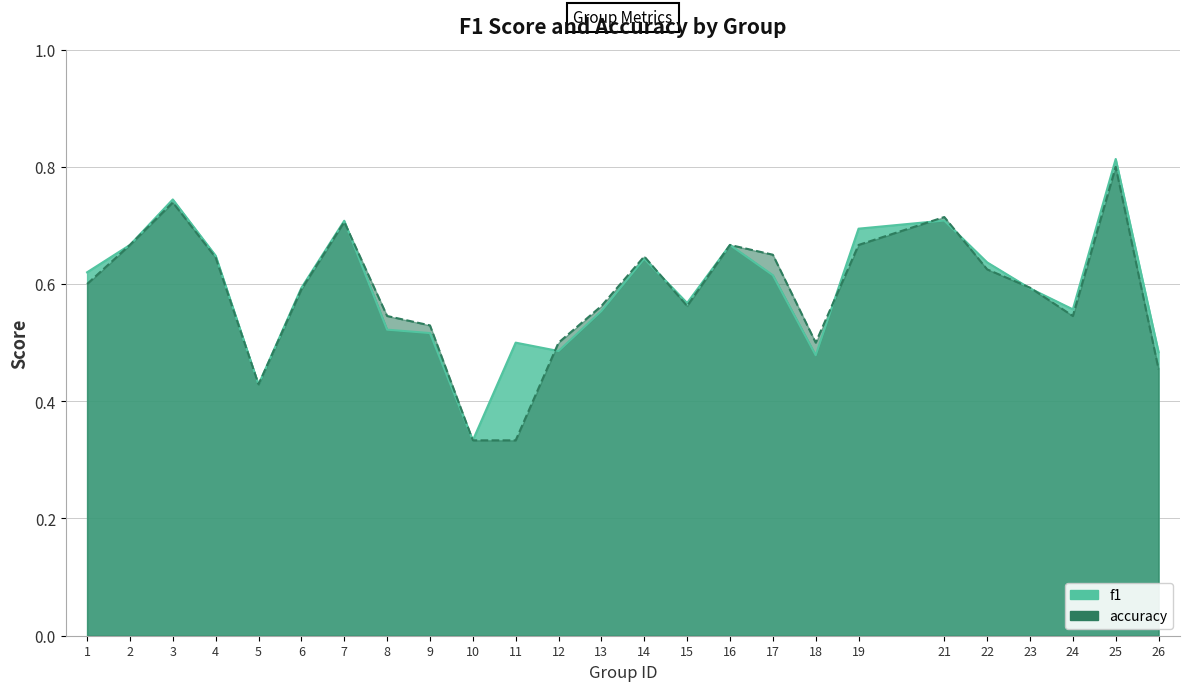

Which series has the largest range (max minus min)?

f1